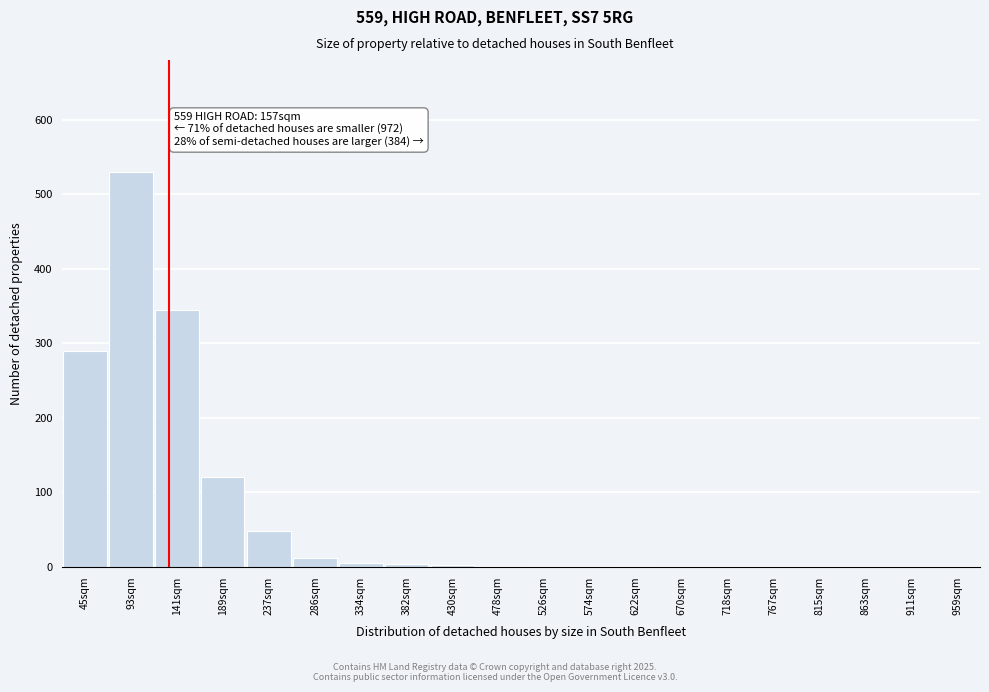

Which category has the highest value across all series?

93sqm